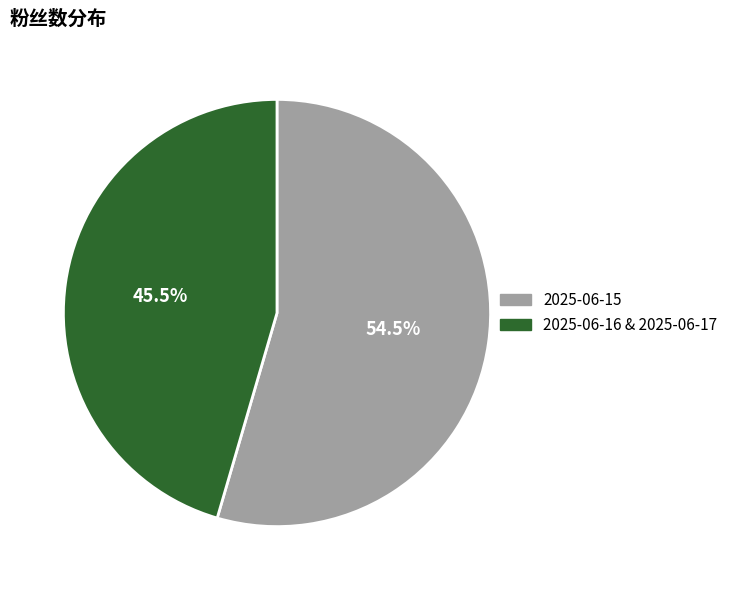

Rank the categories by value from highest to lowest.

2025-06-15, 2025-06-16 & 2025-06-17